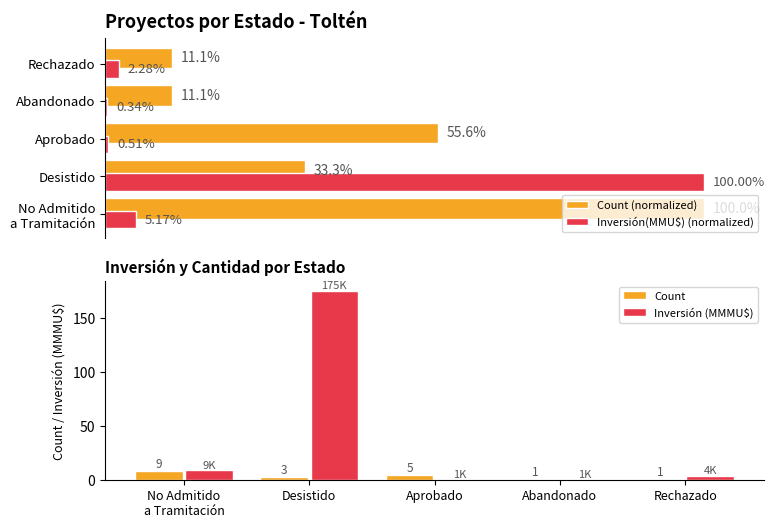

Rank the categories by Inversión(MMU$) (normalized) value from highest to lowest.

Desistido, No Admitido
a Tramitación, Rechazado, Aprobado, Abandonado